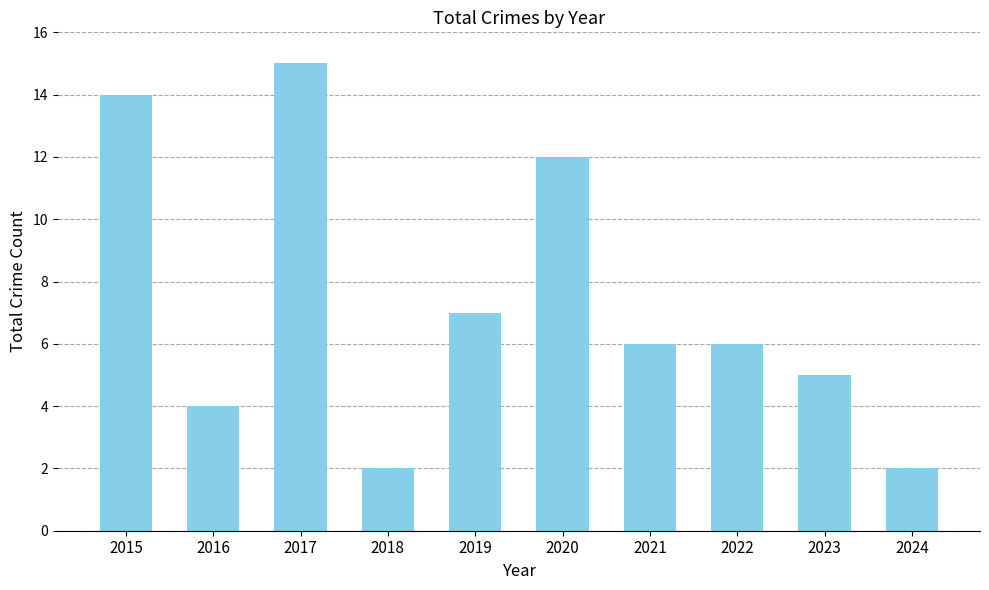

What is the ratio of the value at 2016 to the value at 2020?

0.3